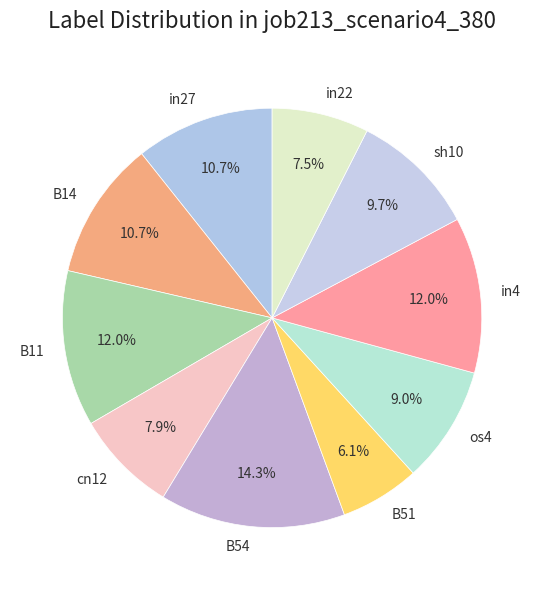

Which slice is the largest?

B54